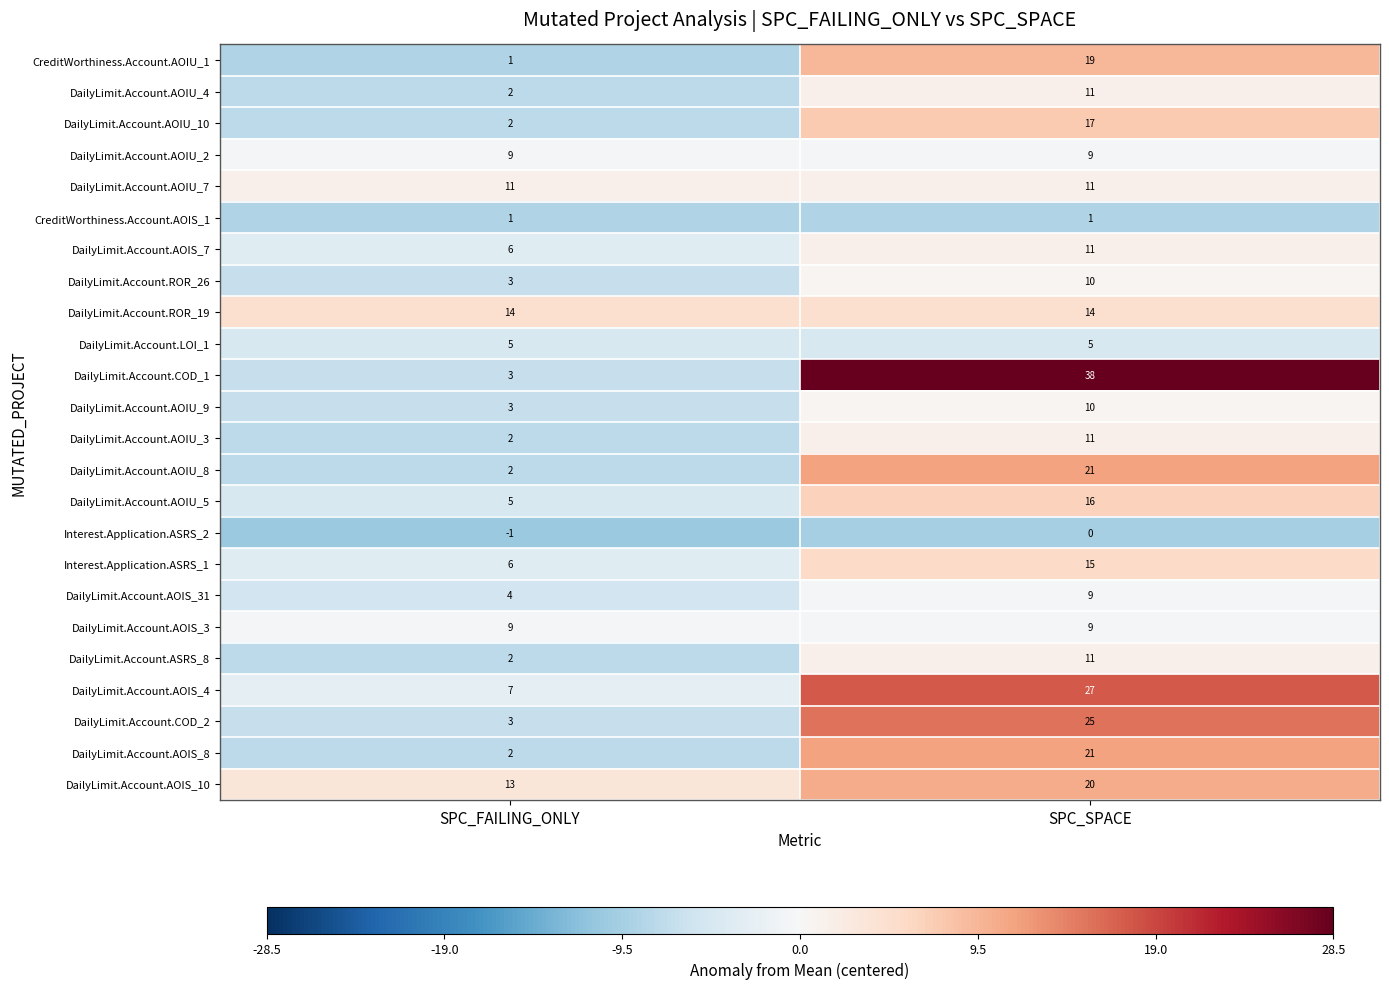

What is the maximum value shown in the chart?

38